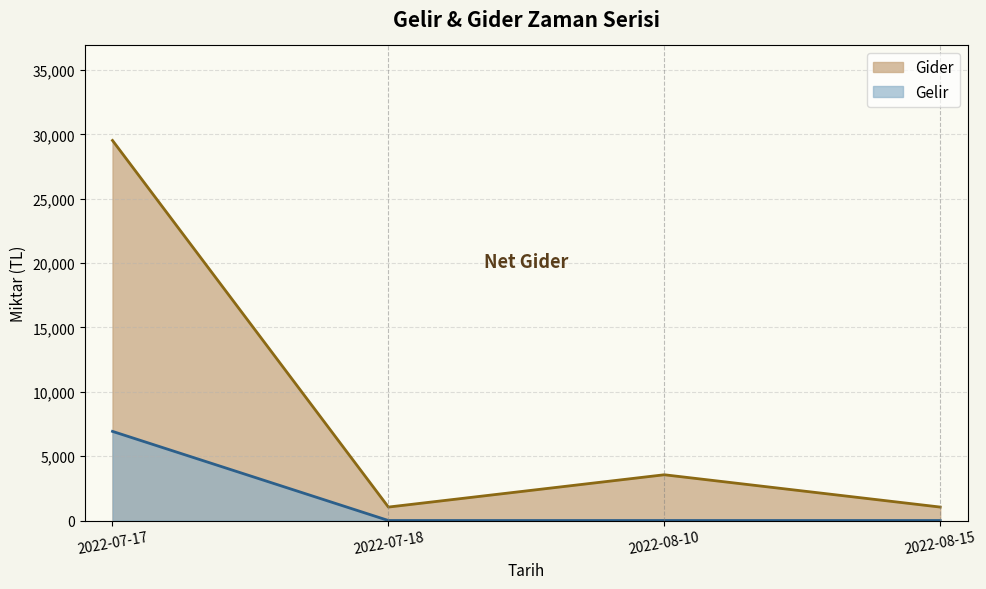

Reading left to right, what are all the values shown in this chart?

Gider: 29532.4	1045.0	3555.9	1045.0
Gelir: 6926.9	0.0	0.0	0.0